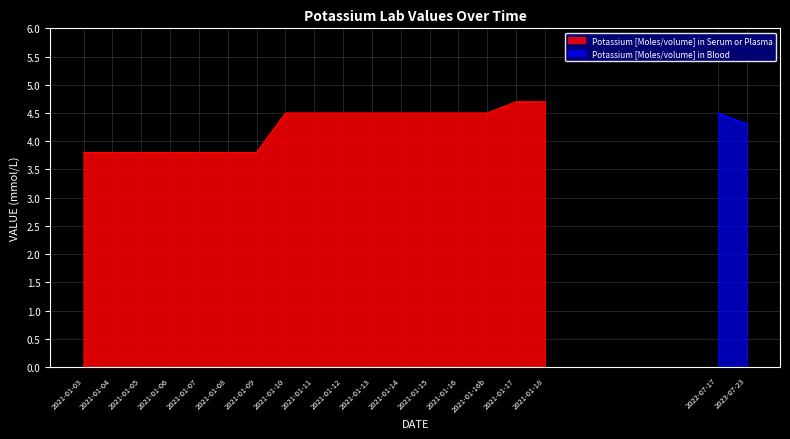

What is the label of the 3rd point from the left?

2021-01-05